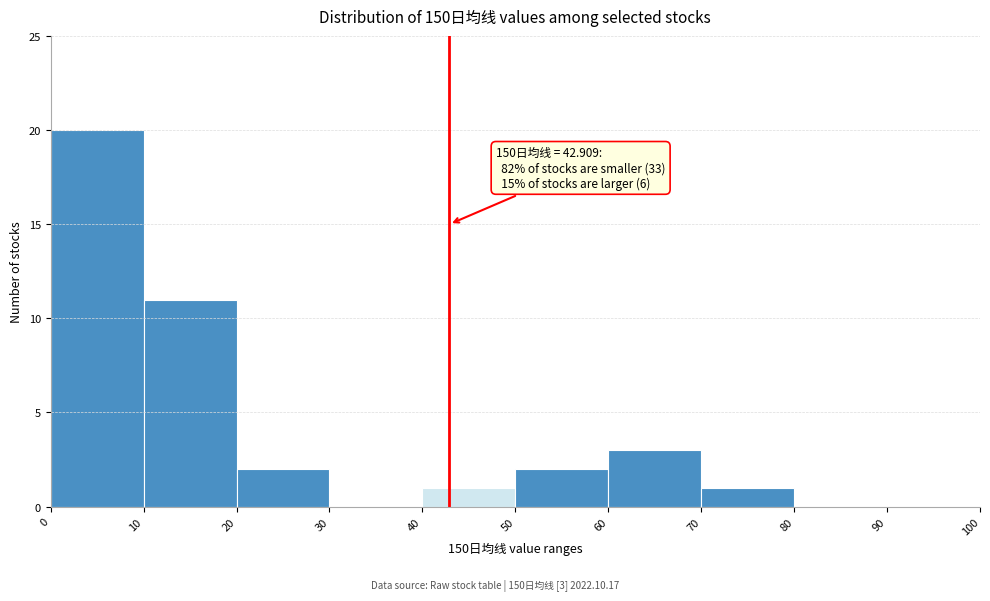

Which range on the x-axis has the tallest bar?

0 to 10